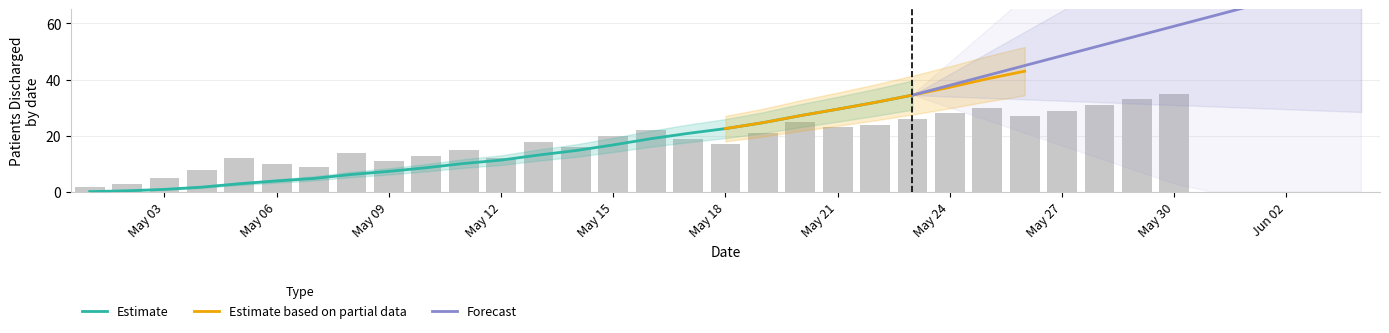

What is the sum of all values?

558